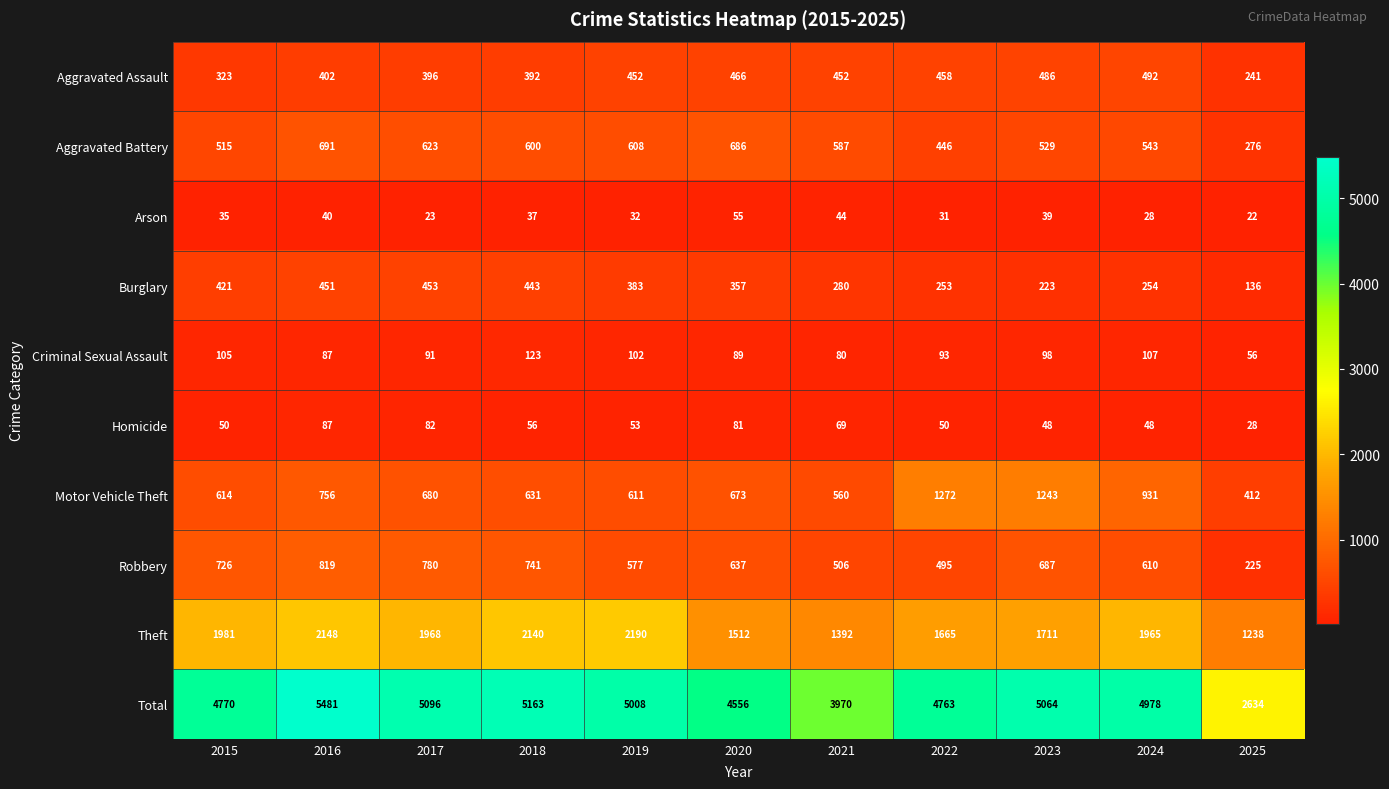

What is the maximum value for Burglary?

453